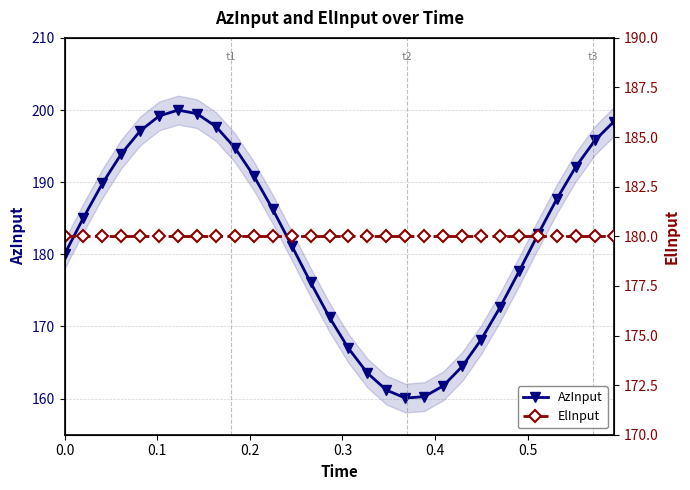

True or false: AzInput has more than 2 points higher than both neighbors.

False